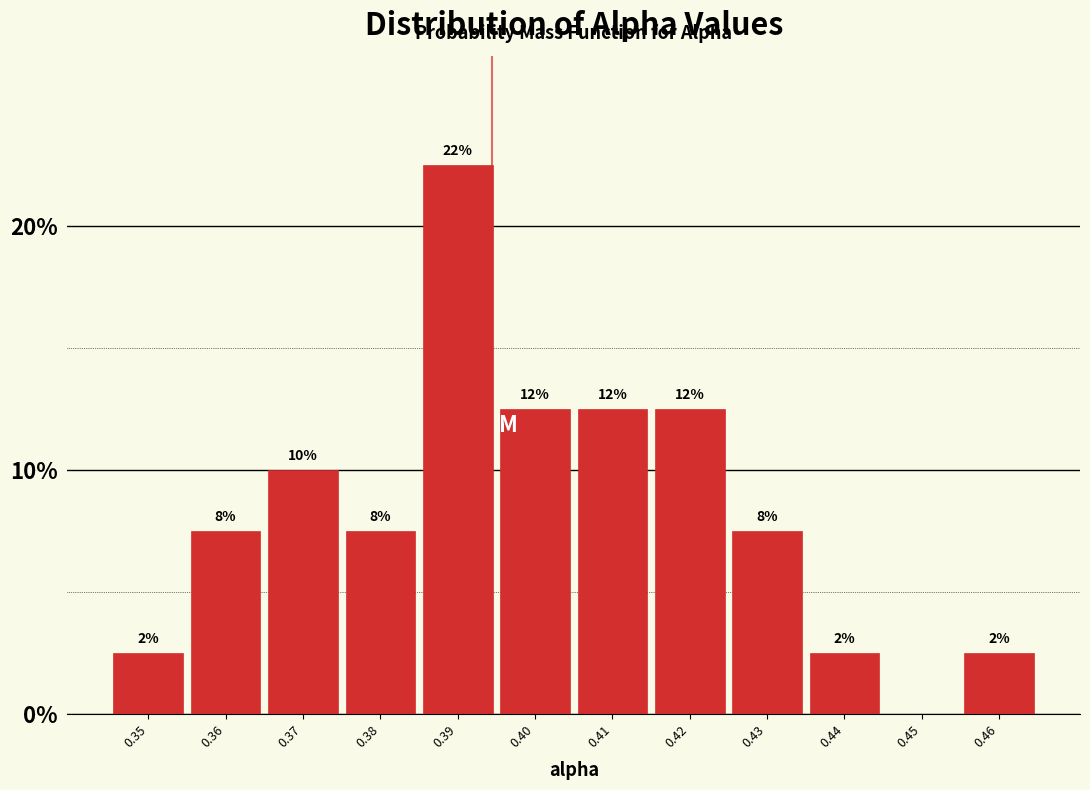

Are the bars horizontal?

No